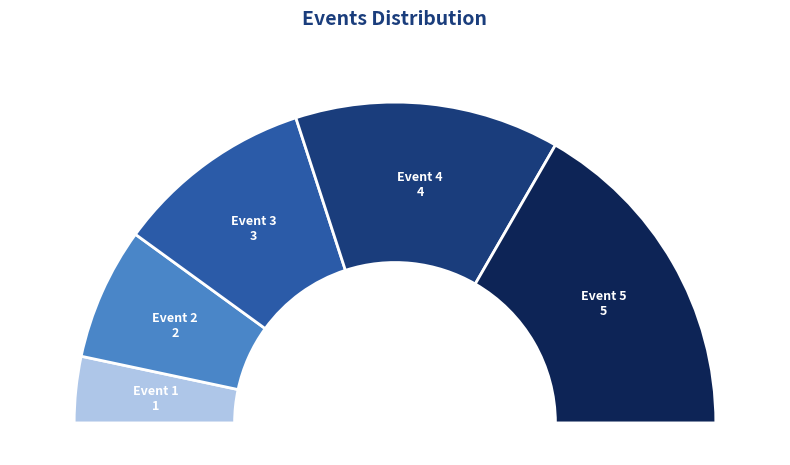

What is the change in value from Event 1 to Event 2?

+1